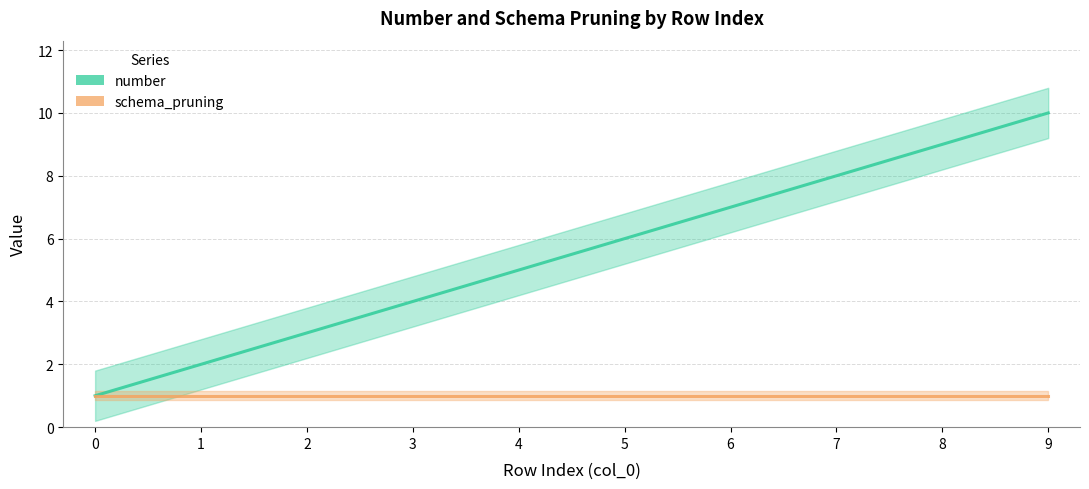

Reading left to right, transcribe all the data shown in this chart.

number: 1	2	3	4	5	6	7	8	9	10
schema_pruning: 1	1	1	1	1	1	1	1	1	1